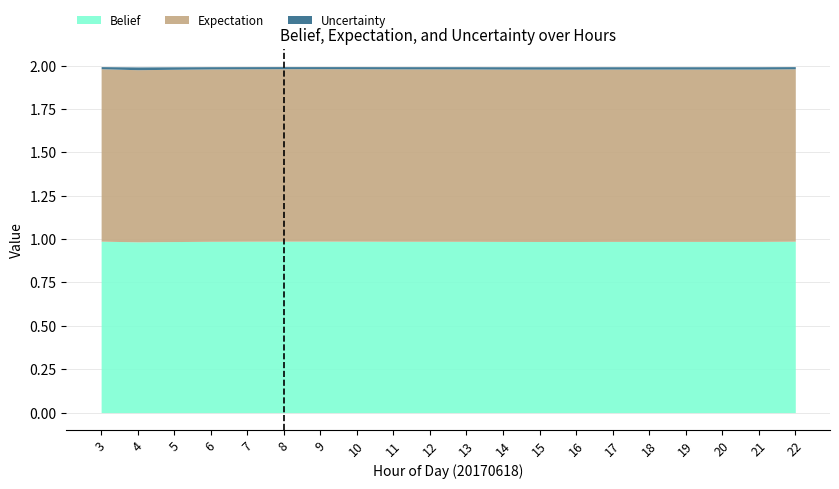

Which series has the largest total across all categories?

expectation